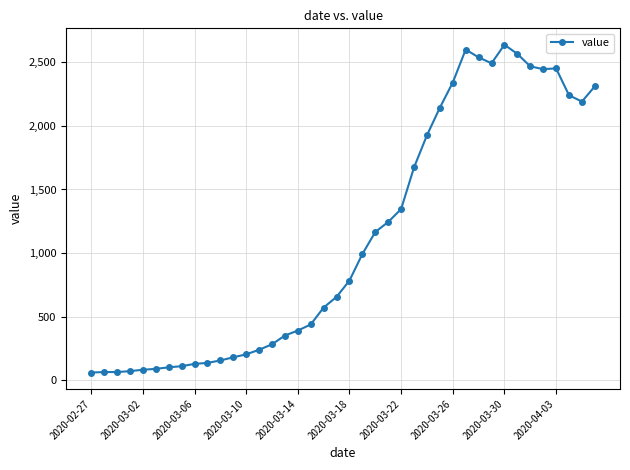

True or false: there are more than 2 points higher than both neighbors.

True